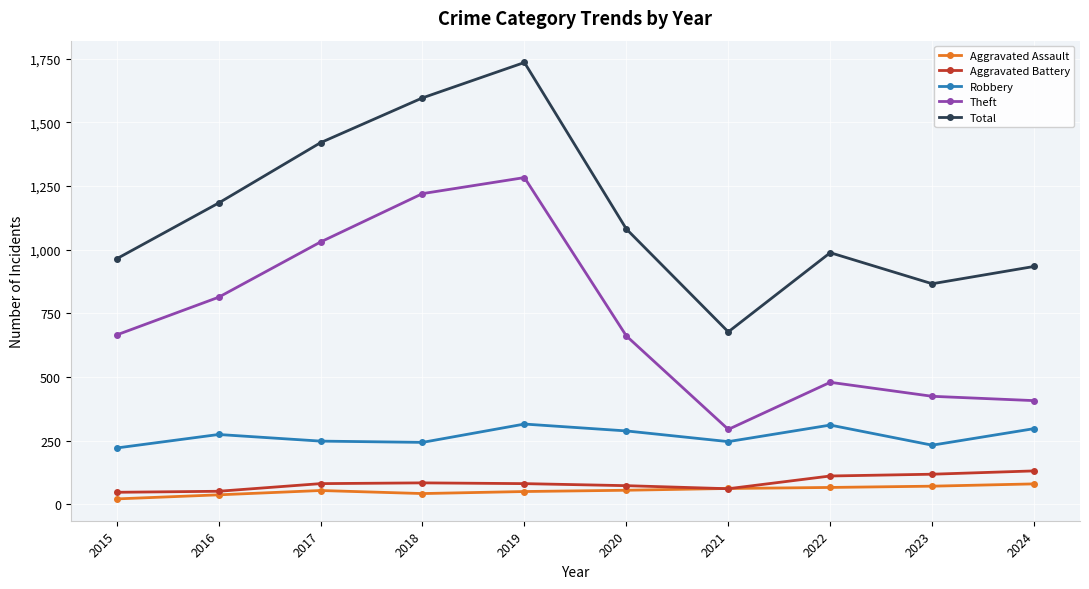

Which series has the largest range (max minus min)?

Total